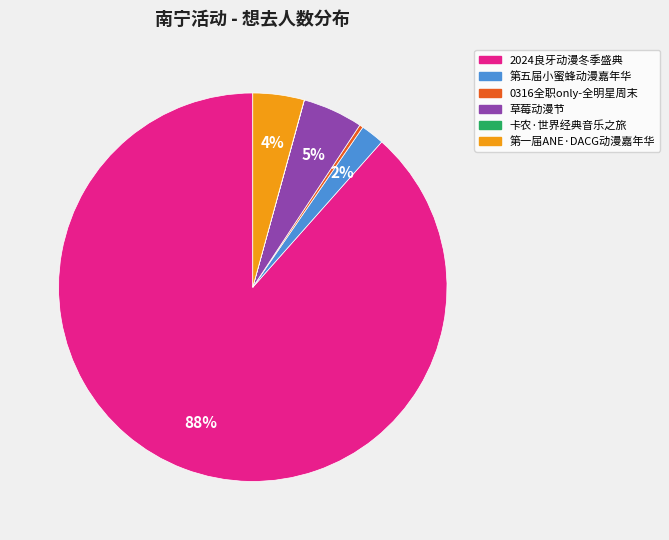

To the nearest percent, what is the average slice percentage?

17%